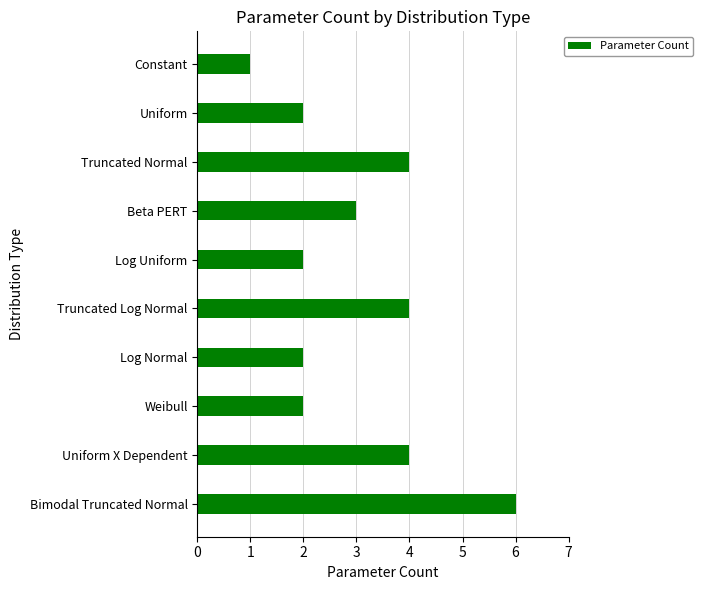

What position from the top is Log Uniform?

5